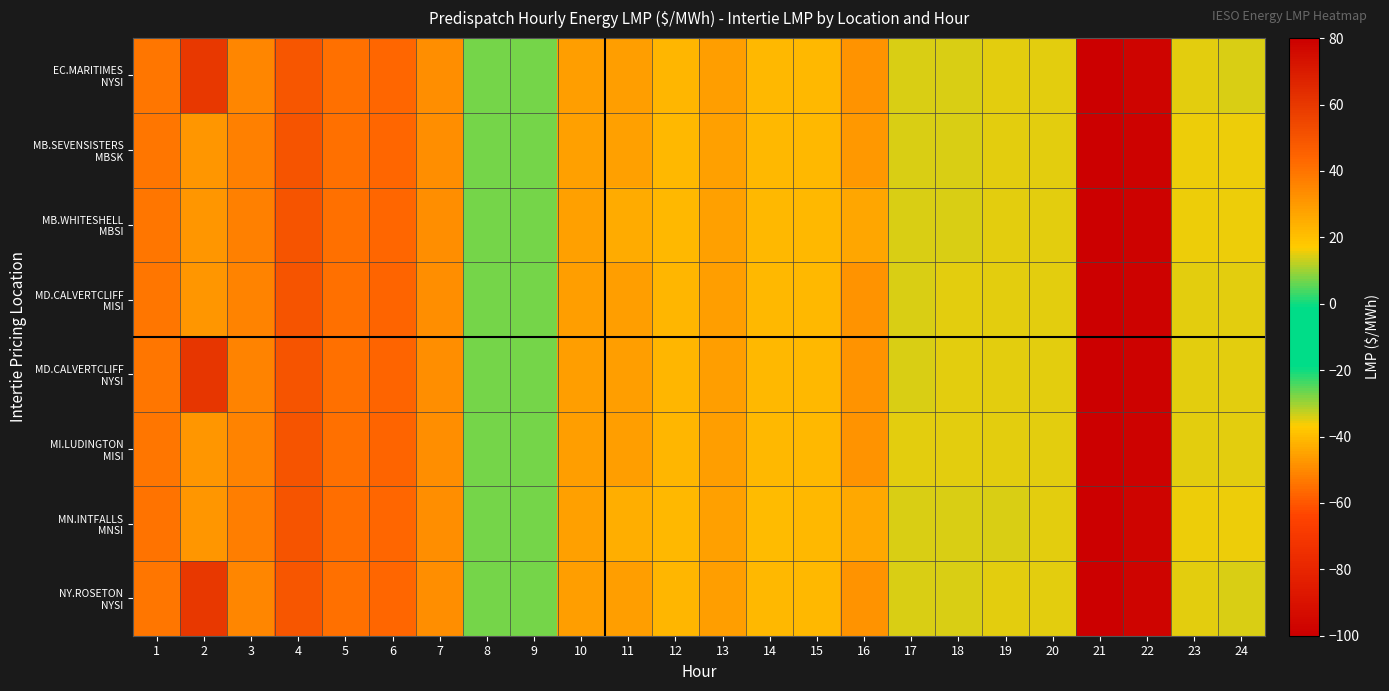

Count the number of categories in the chart.

24